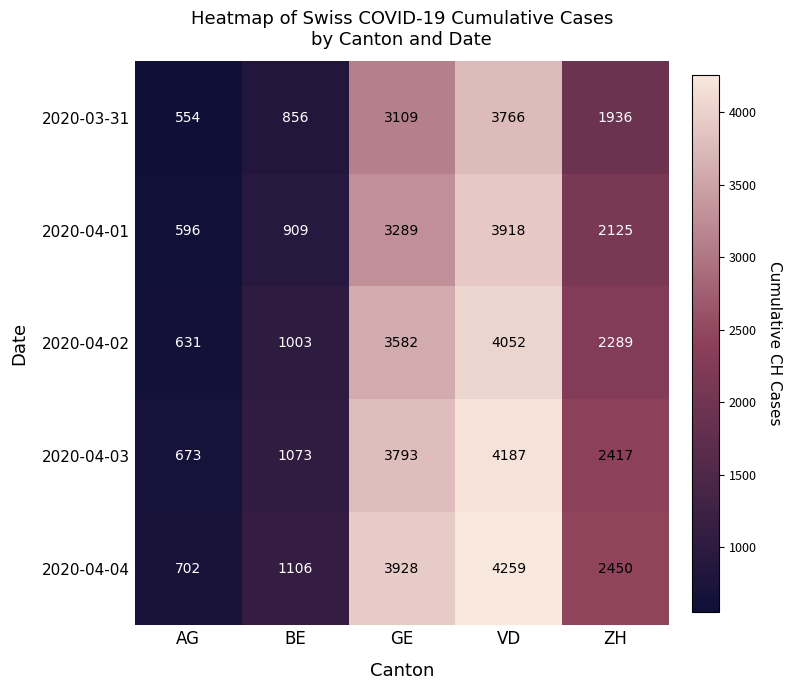

Count the 2020-04-03 values in the range 1073 to 3793.

3